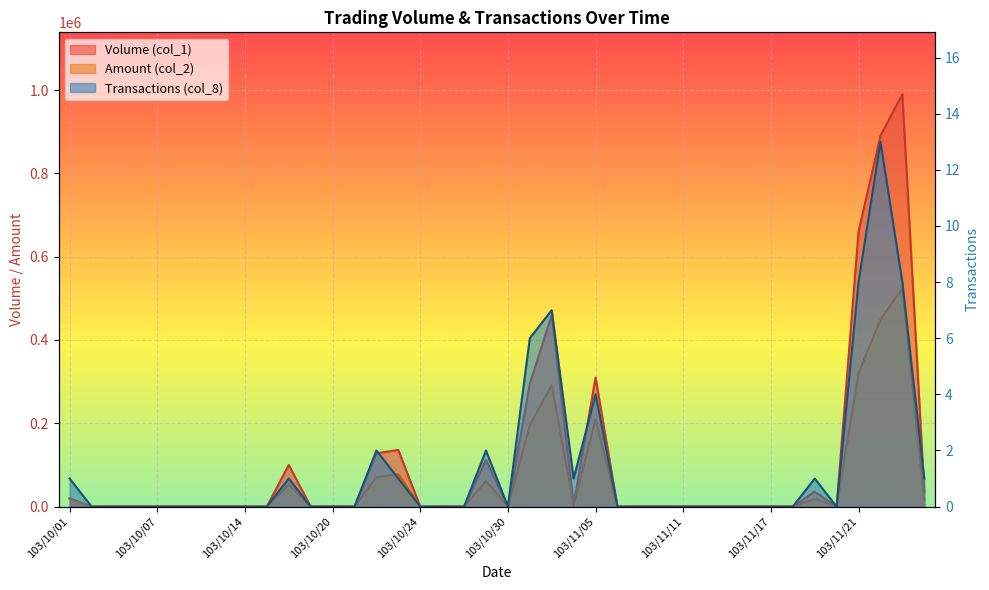

Which category has the lowest value in the Volume (col_1) series?

103/10/02